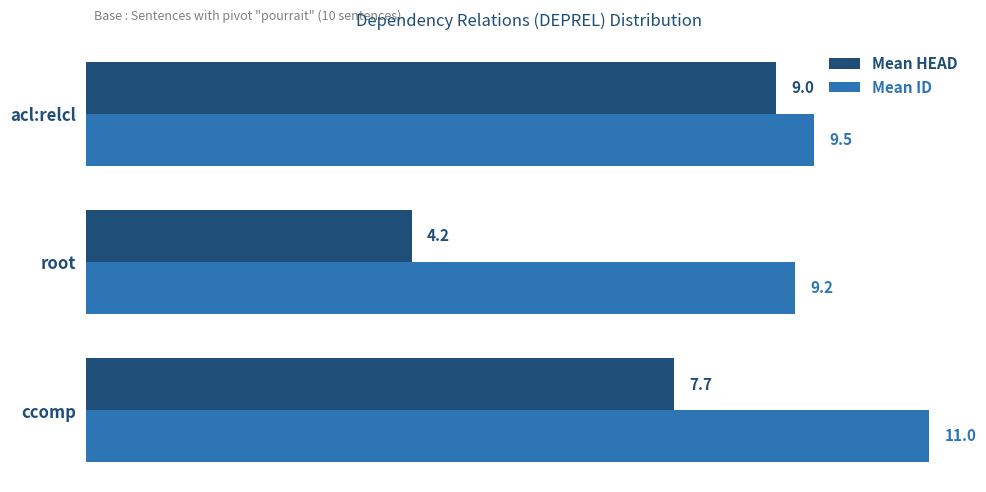

What is the average value of the Mean ID series?

9.9